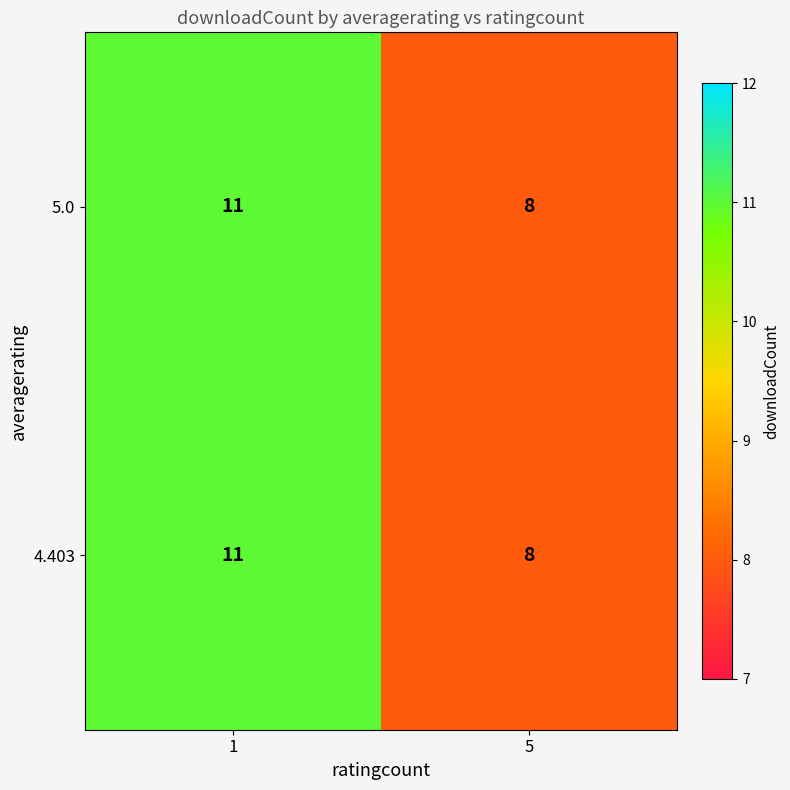

List the labels in order of 4.403 value, largest first.

1, 5